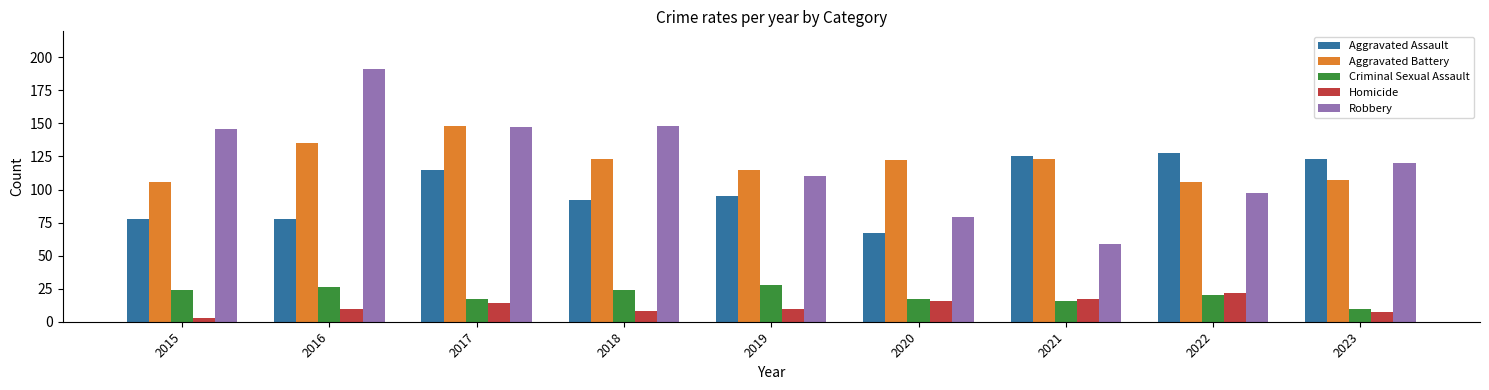

At which label does Robbery reach its peak?

2016